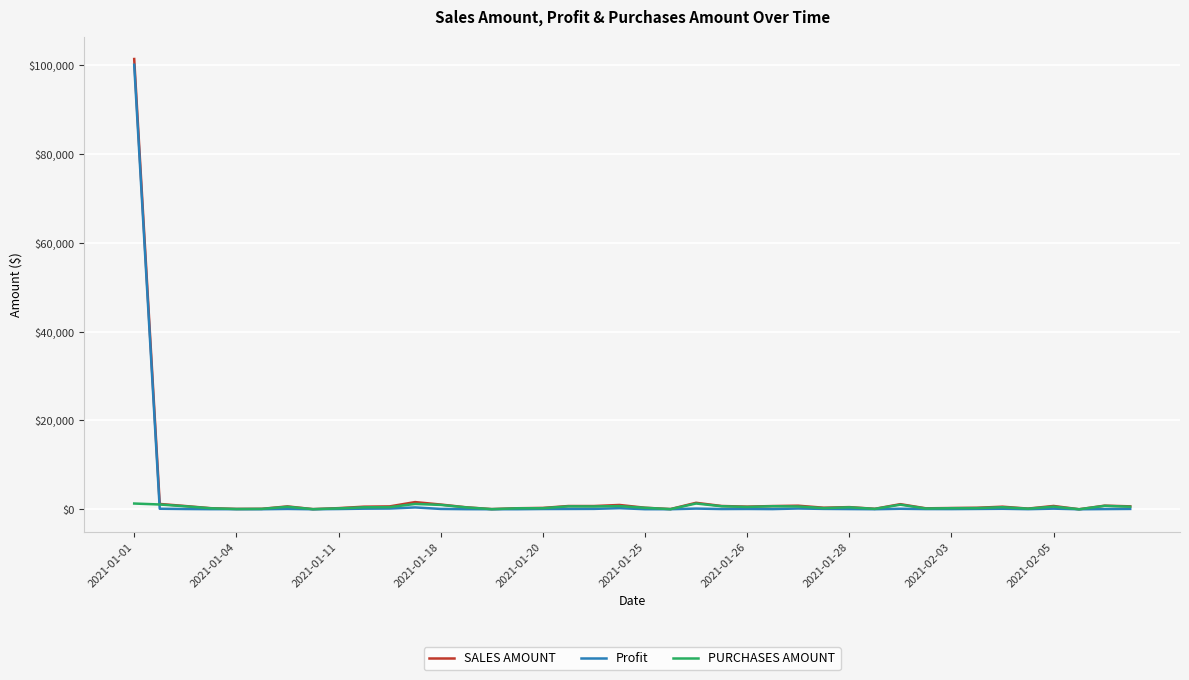

Which series has the widest spread of values?

SALES AMOUNT